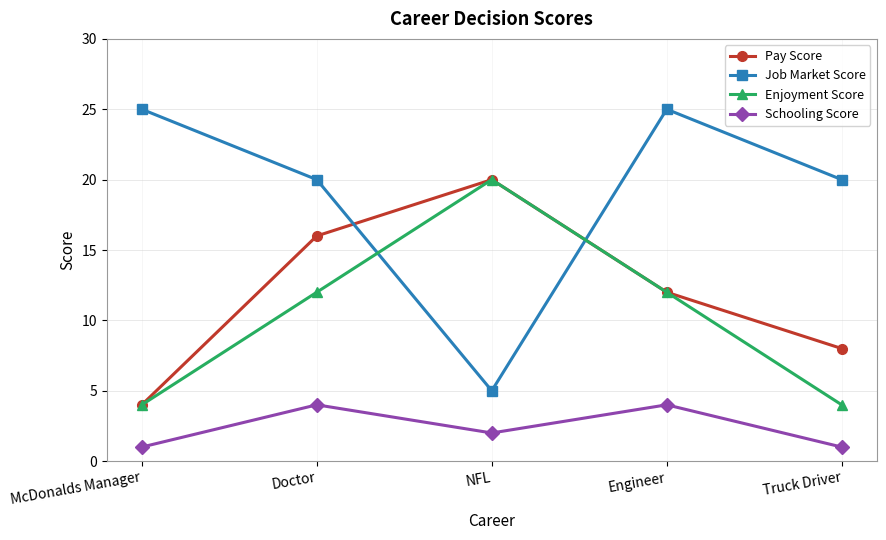

Rank the series at Truck Driver from highest to lowest value.

Job Market Score, Pay Score, Enjoyment Score, Schooling Score